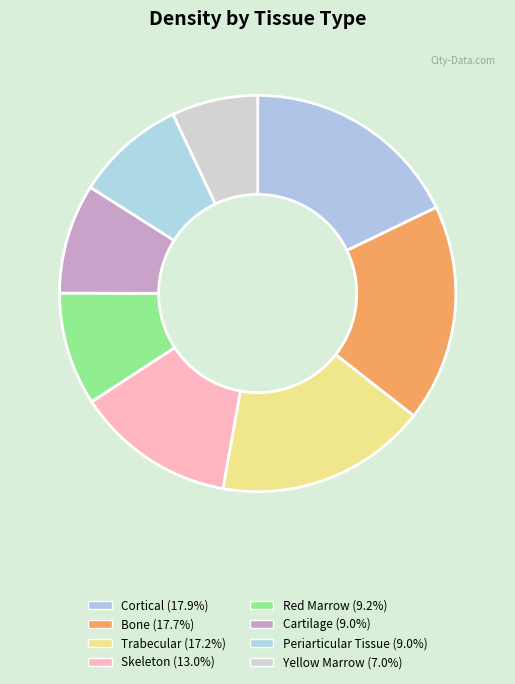

To the nearest percent, what is the combined percentage of Trabecular and Periarticular Tissue?

26%